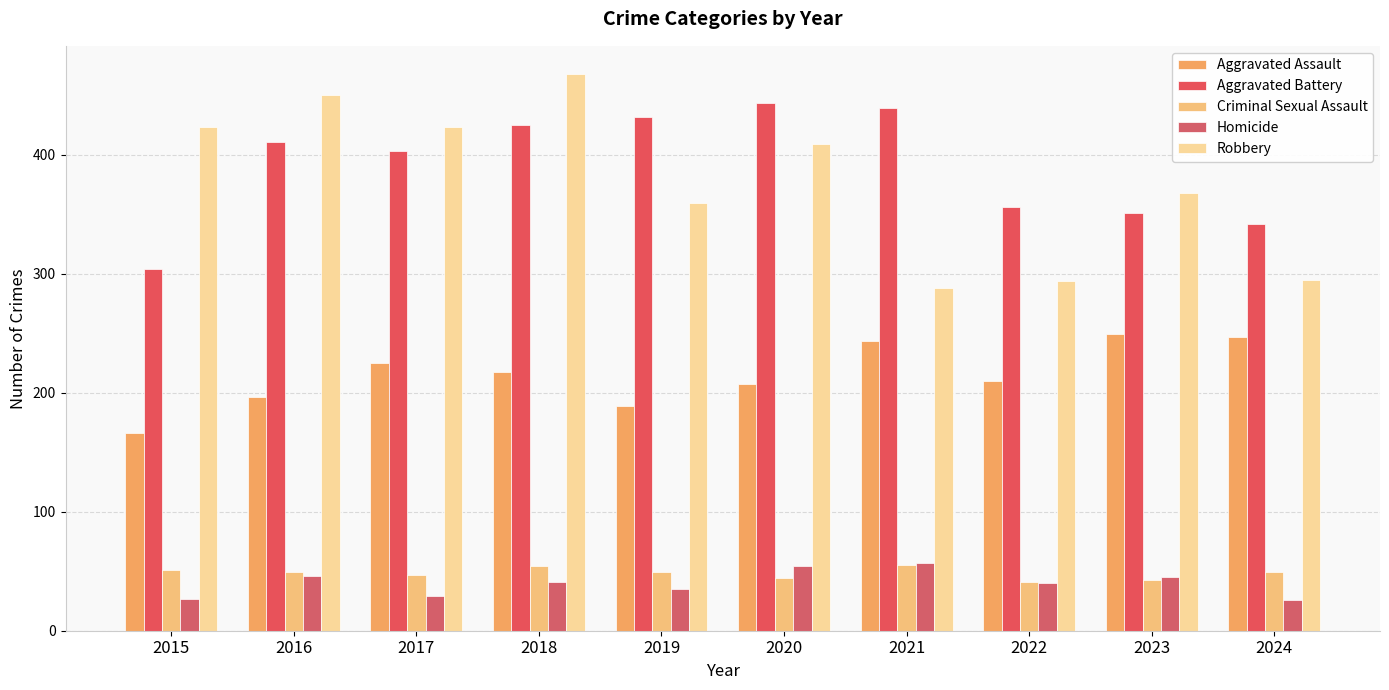

What are all the series names shown in the legend?

Aggravated Assault, Aggravated Battery, Criminal Sexual Assault, Homicide, Robbery